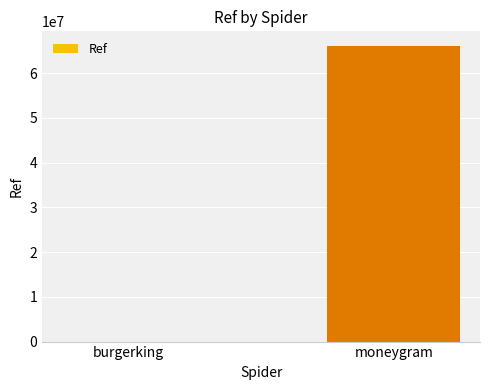

What is the sum of the values at moneygram and burgerking?

66032085